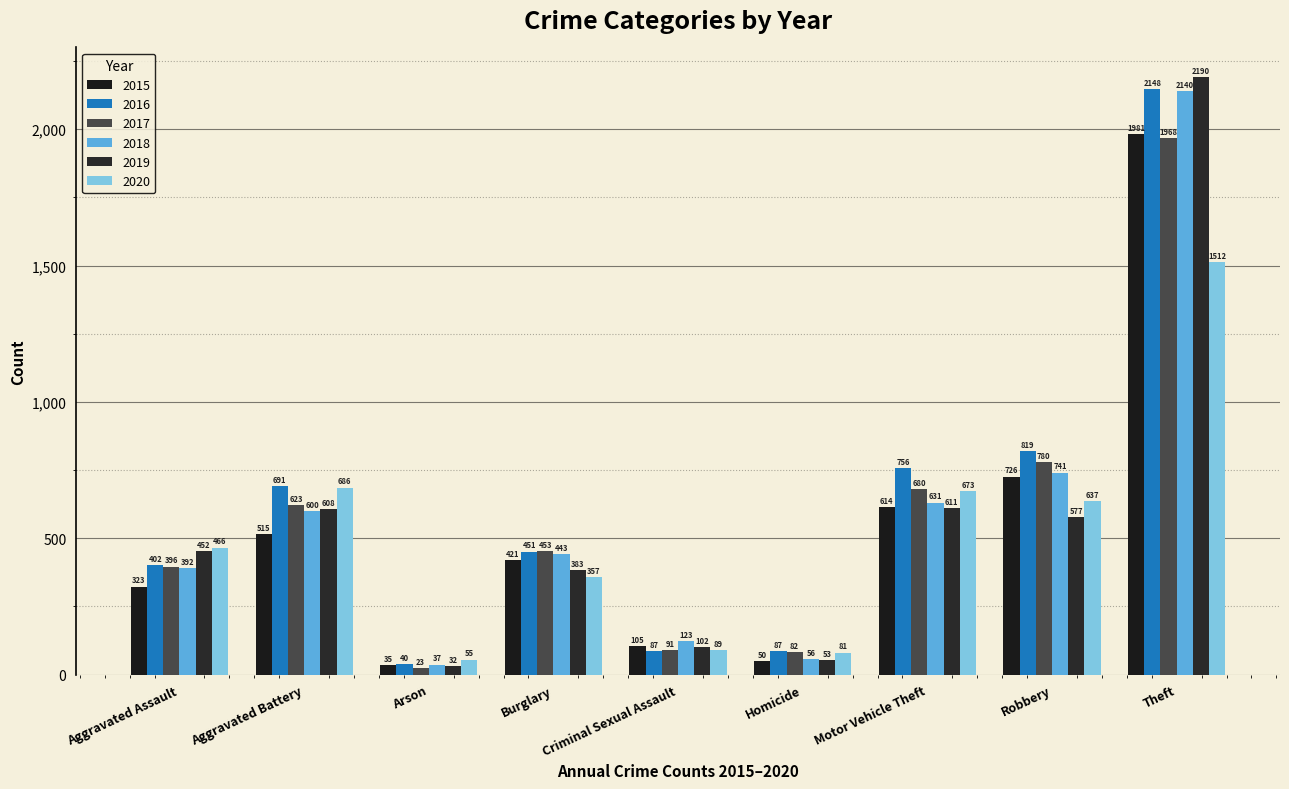

What are all the series names shown in the legend?

2015, 2016, 2017, 2018, 2019, 2020